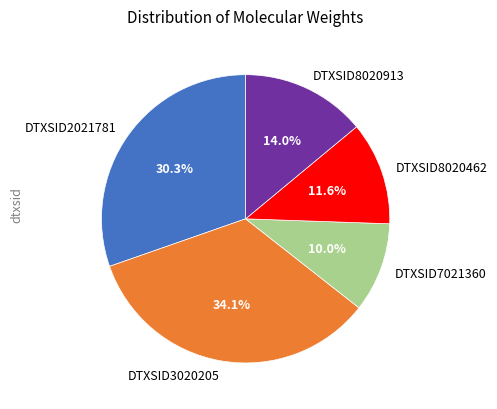

Between DTXSID8020462 and DTXSID8020913, which is larger?

DTXSID8020913